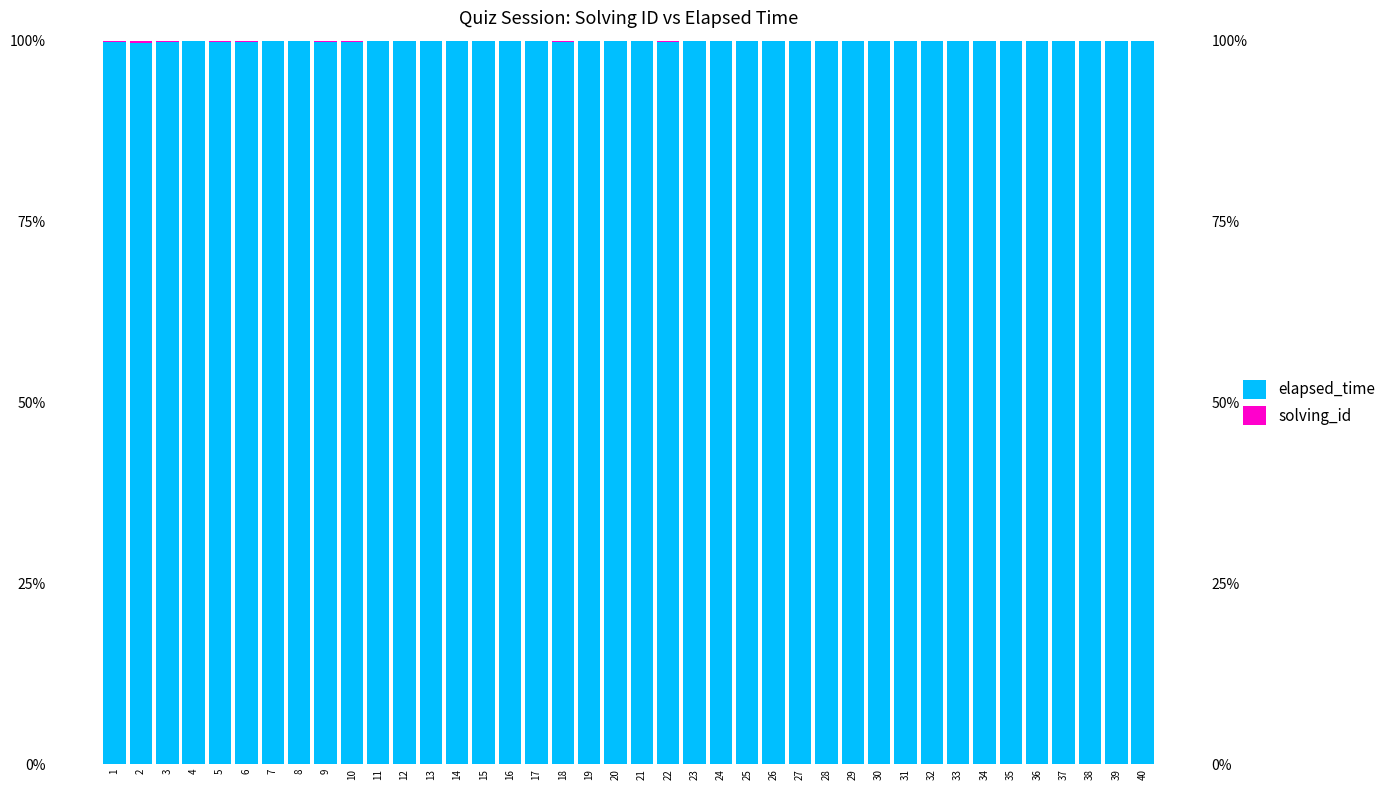

Does the chart contain any negative values?

No